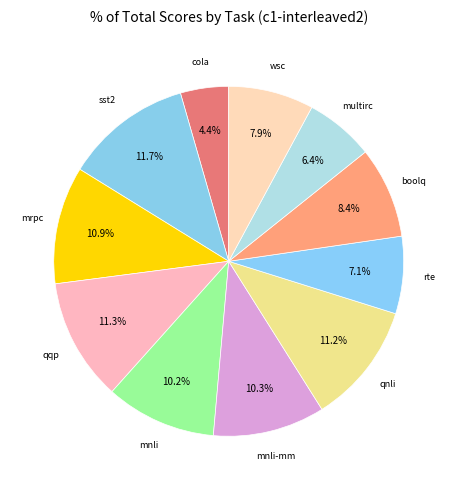

To the nearest percent, what percentage of the pie is cola?

4%